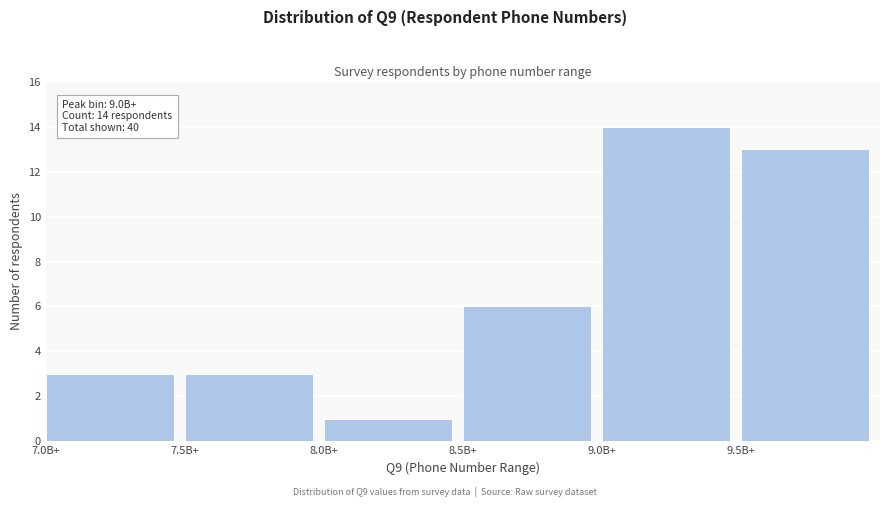

Reading left to right, transcribe all the data shown in this chart.

3	3	1	6	14	13